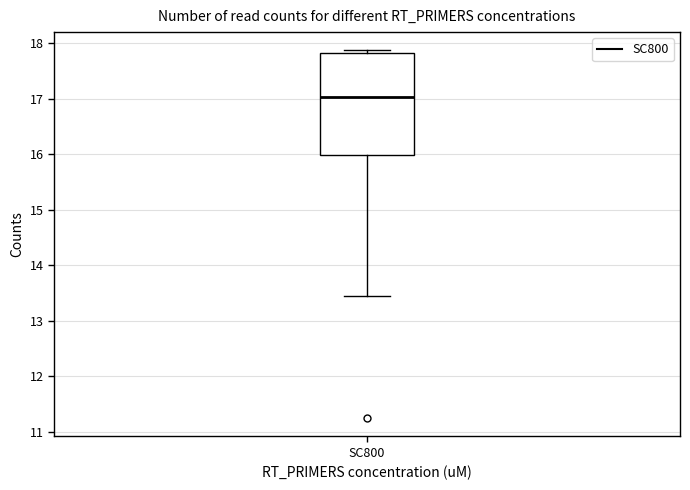

Read this box plot against the y-axis: the position of the median line, the range covered by the box, and the ends of both whiskers. The values are not printed on the chart, so give them approximately, as read against the axis.

median 17.0, box 16.0 to 17.8, whiskers 13.4 to 17.9